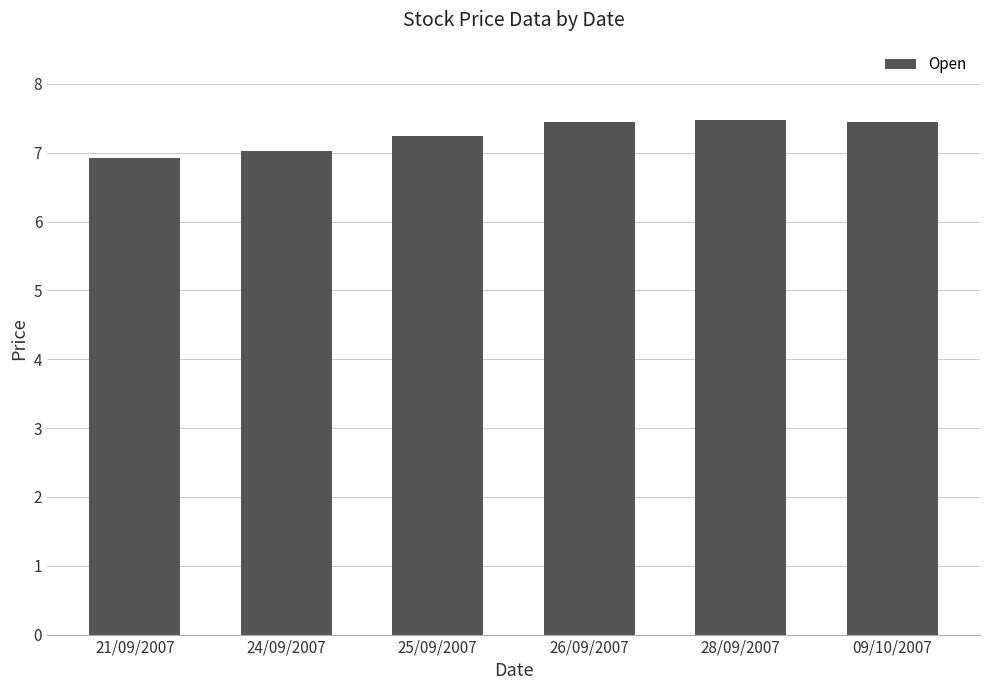

What is the maximum value shown in the chart?

7.5